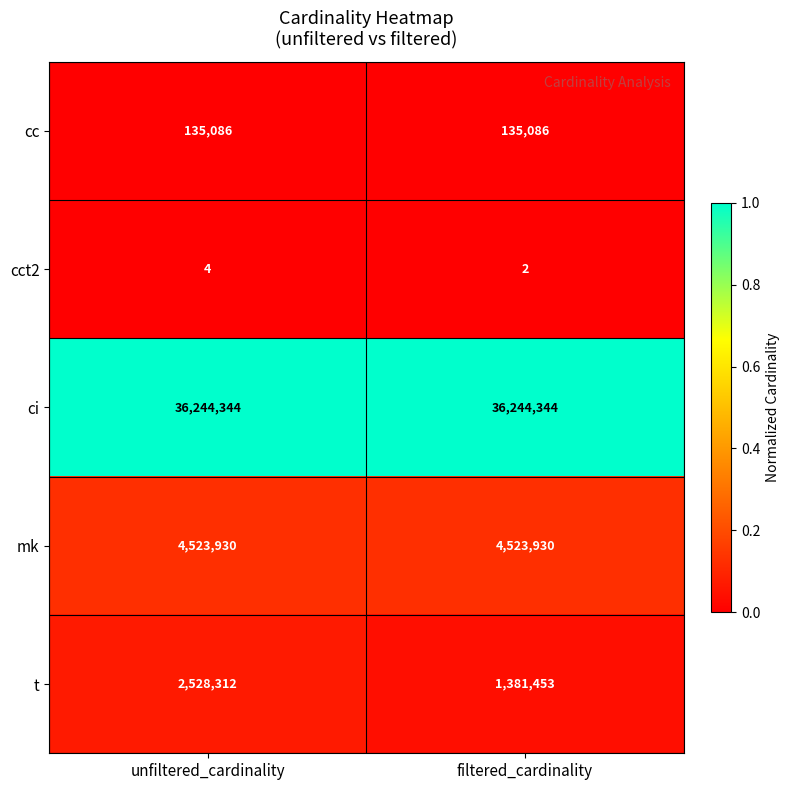

List the series in order of their peak value, highest first.

ci, mk, t, cc, cct2